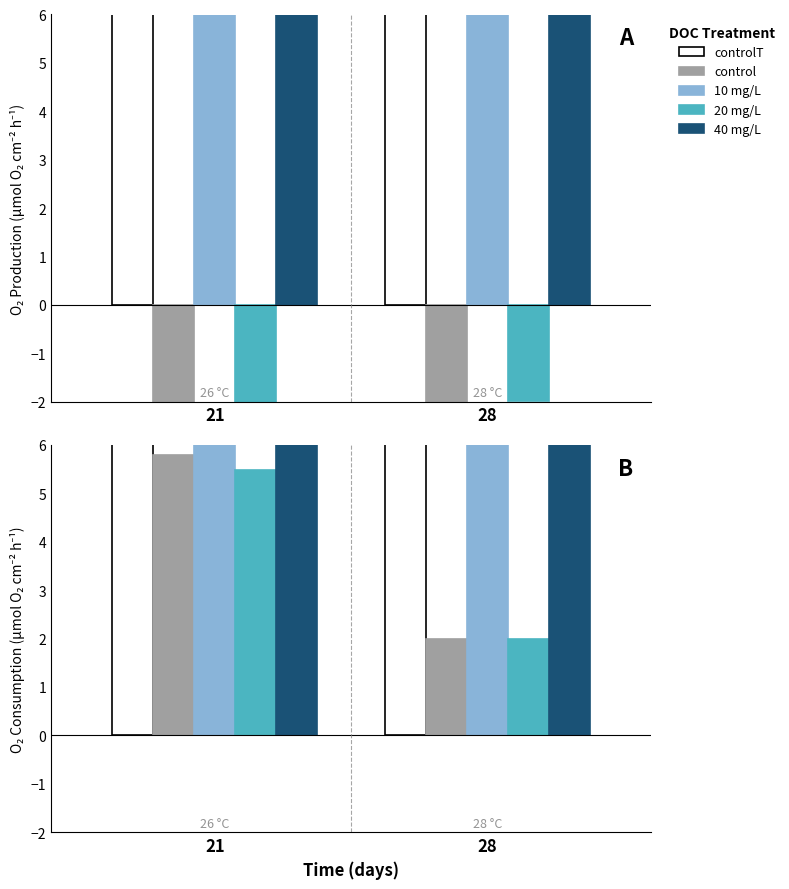

What is the average value of the control series?

3.9